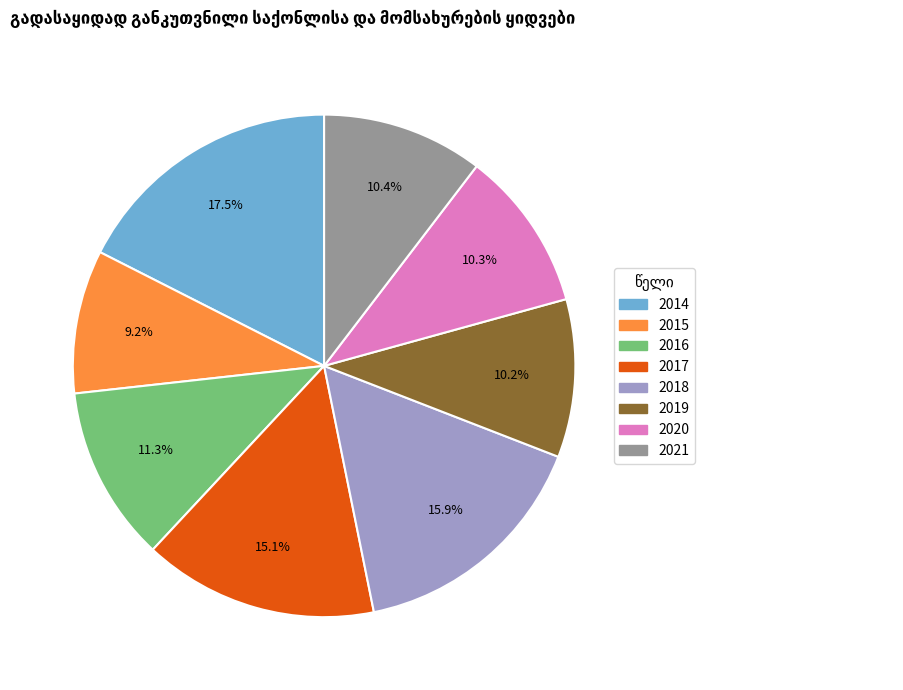

How much of the chart is everything except 2017?

84.9%